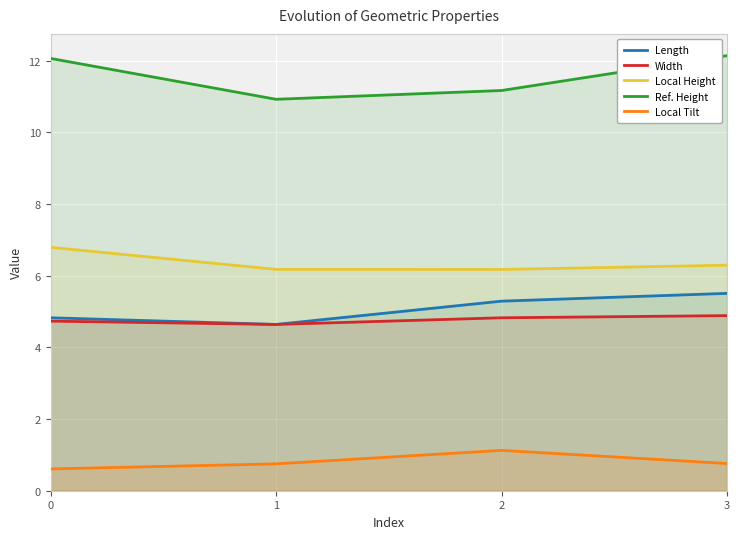

True or false: Ref. Height has more than 2 points higher than both neighbors.

False